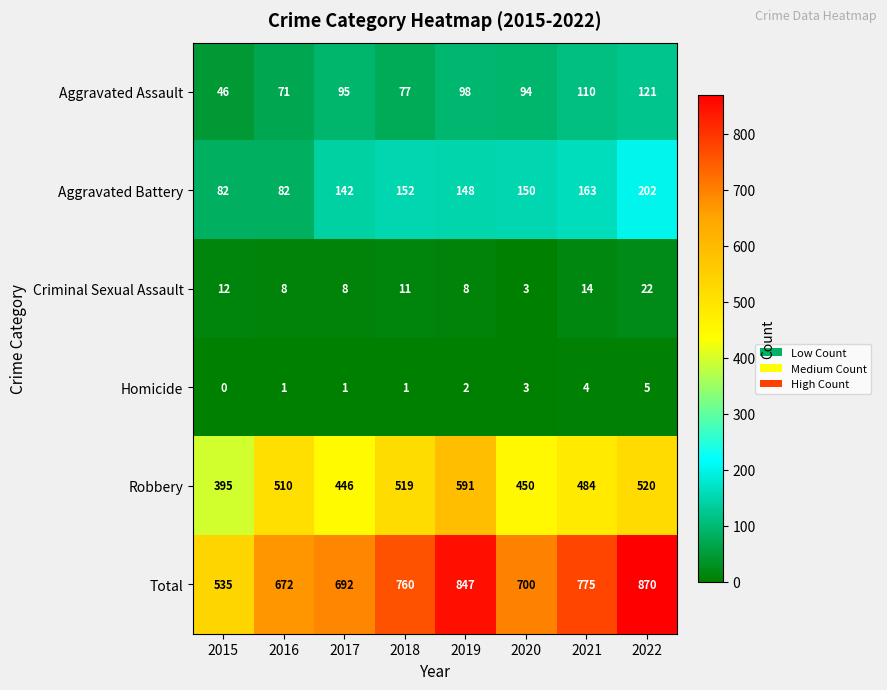

What is the sum of all Robbery values?

3915